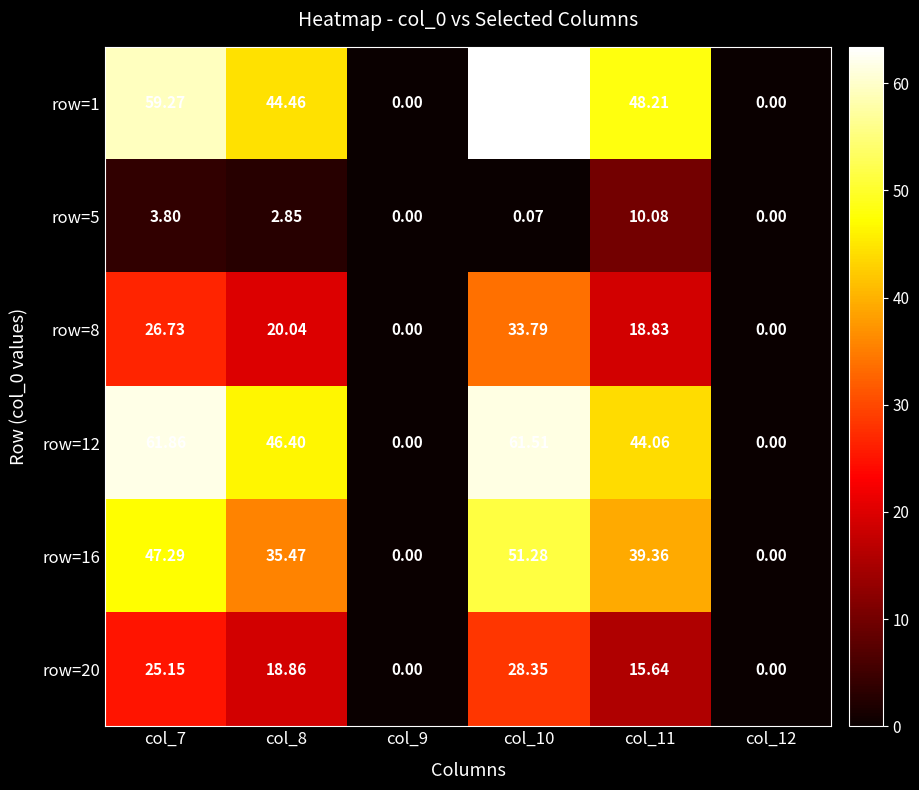

Is the value of row=1 at col_8 greater than the value of row=12 at col_7?

No